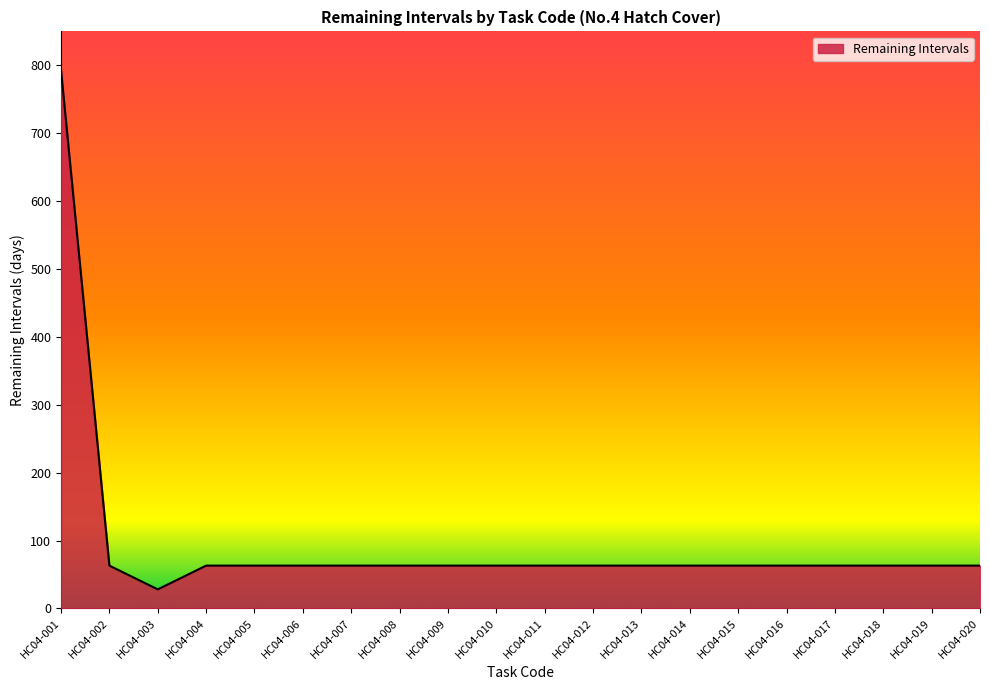

Reading right to left, extract all data points from this chart.

HC04-020=63	HC04-019=63	HC04-018=63	HC04-017=63	HC04-016=63	HC04-015=63	HC04-014=63	HC04-013=63	HC04-012=63	HC04-011=63	HC04-010=63	HC04-009=63	HC04-008=63	HC04-007=63	HC04-006=63	HC04-005=63	HC04-004=63	HC04-003=28	HC04-002=63	HC04-001=793